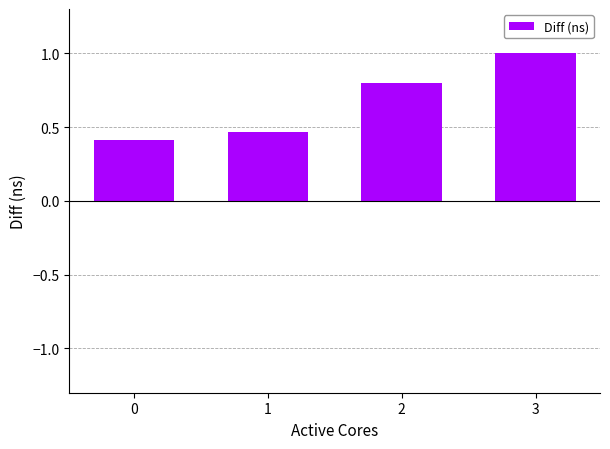

Is it true that the value at 1 is 0.7?

False